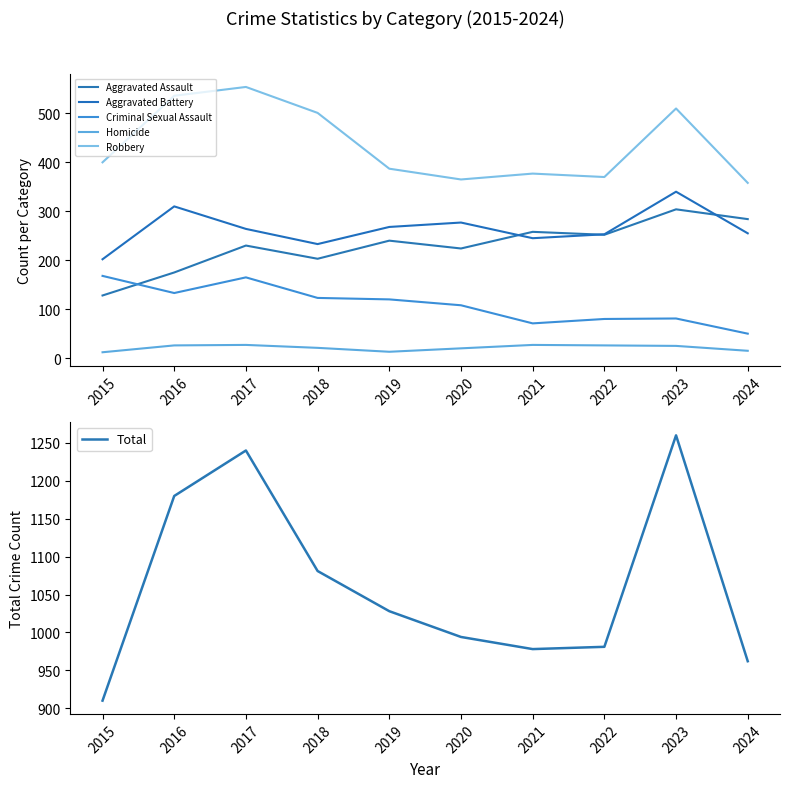

Reading left to right, list all the values displayed in this chart.

Aggravated Assault: 2015=128	2016=175	2017=230	2018=203	2019=240	2020=224	2021=258	2022=252	2023=304	2024=284
Aggravated Battery: 2015=202	2016=310	2017=264	2018=233	2019=268	2020=277	2021=245	2022=253	2023=340	2024=255
Criminal Sexual Assault: 2015=168	2016=133	2017=165	2018=123	2019=120	2020=108	2021=71	2022=80	2023=81	2024=50
Homicide: 2015=12	2016=26	2017=27	2018=21	2019=13	2020=20	2021=27	2022=26	2023=25	2024=15
Robbery: 2015=400	2016=536	2017=554	2018=501	2019=387	2020=365	2021=377	2022=370	2023=510	2024=358
Total: 2015=910	2016=1180	2017=1240	2018=1081	2019=1028	2020=994	2021=978	2022=981	2023=1260	2024=962